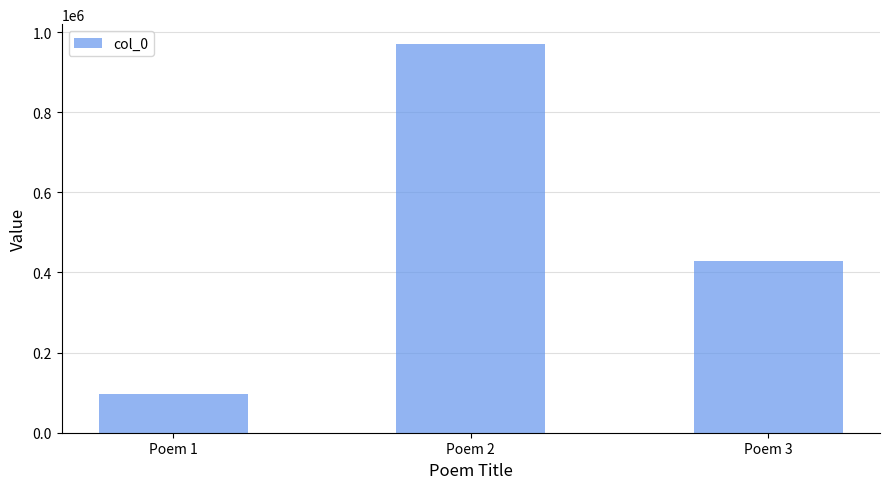

What is the sum of all values?

1495835